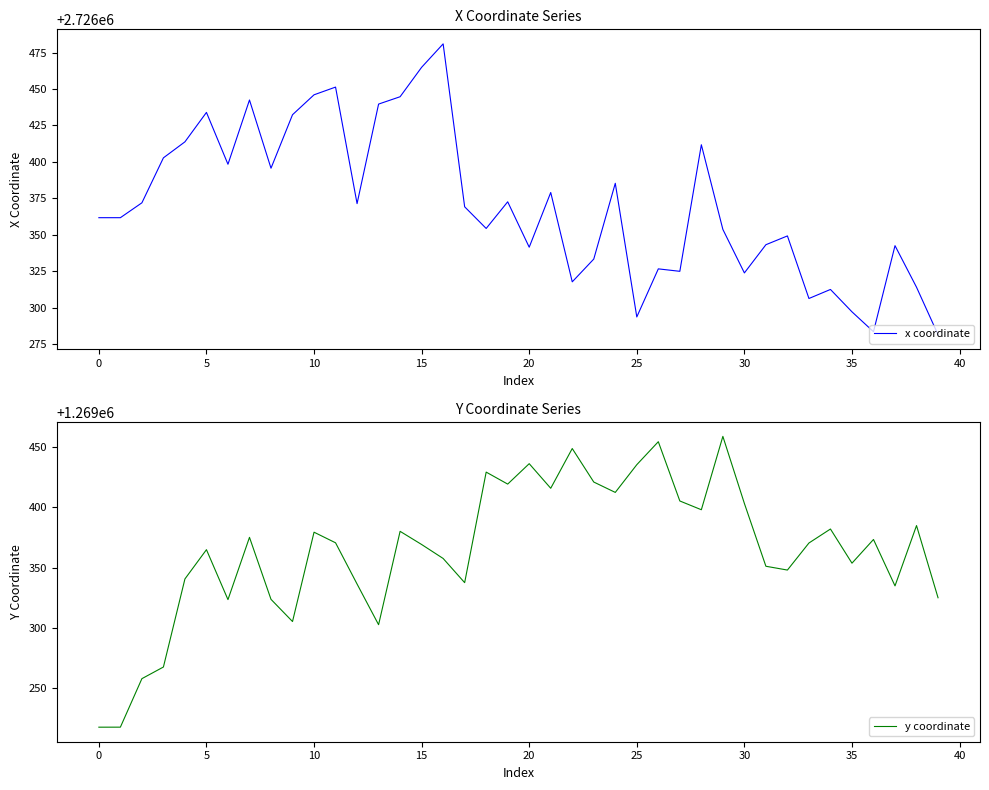

At which category is the sum across all series the highest?

16